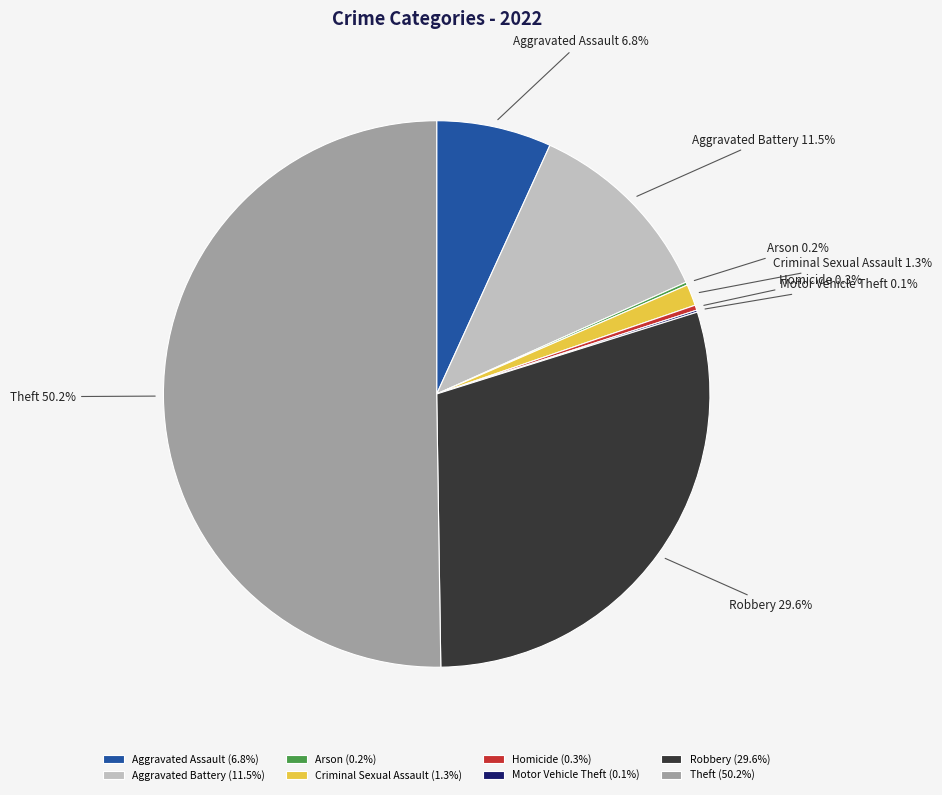

To the nearest percent, what is the average slice percentage?

12%